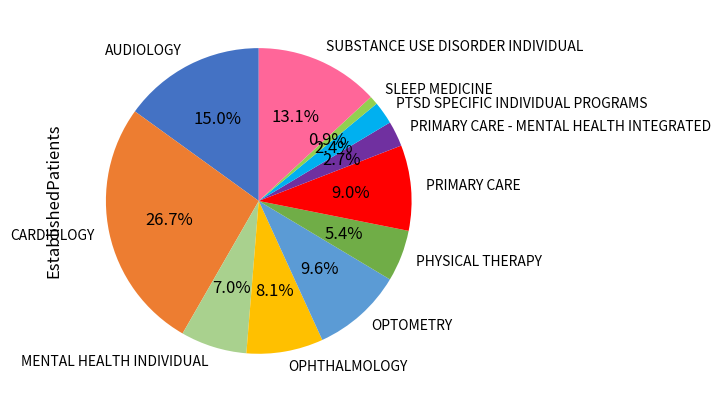

Which slice is the smallest?

SLEEP MEDICINE